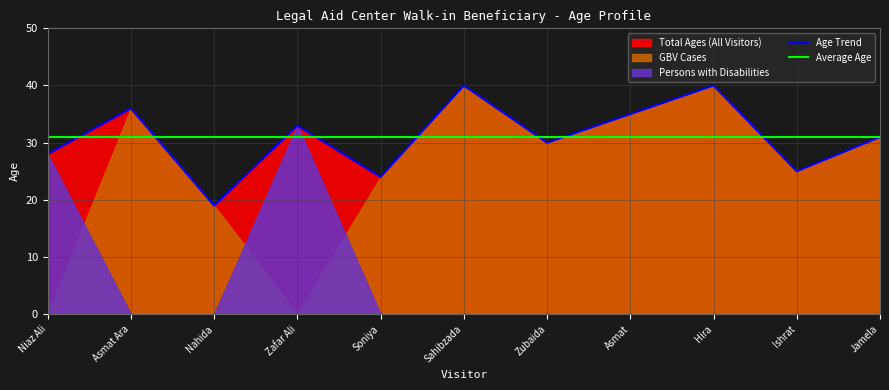

List the labels in order of Age Trend value, smallest first.

Nahida, Soniya, Ishrat, Niaz Ali, Zubaida, Jamela, Zafar Ali, Asmat, Asmat Ara, Sahibzada, Hira